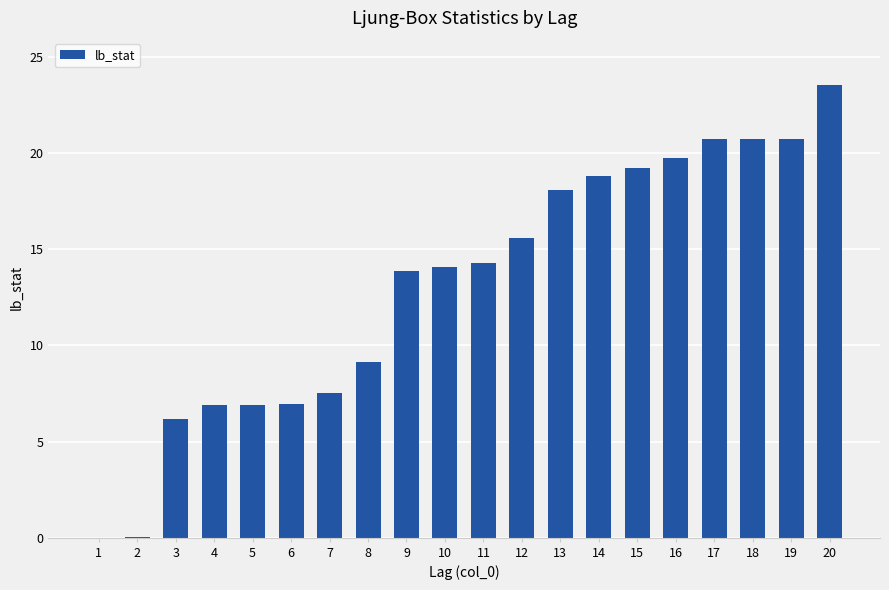

Approximately how many times larger is the value at 9 compared to 8?

1.5